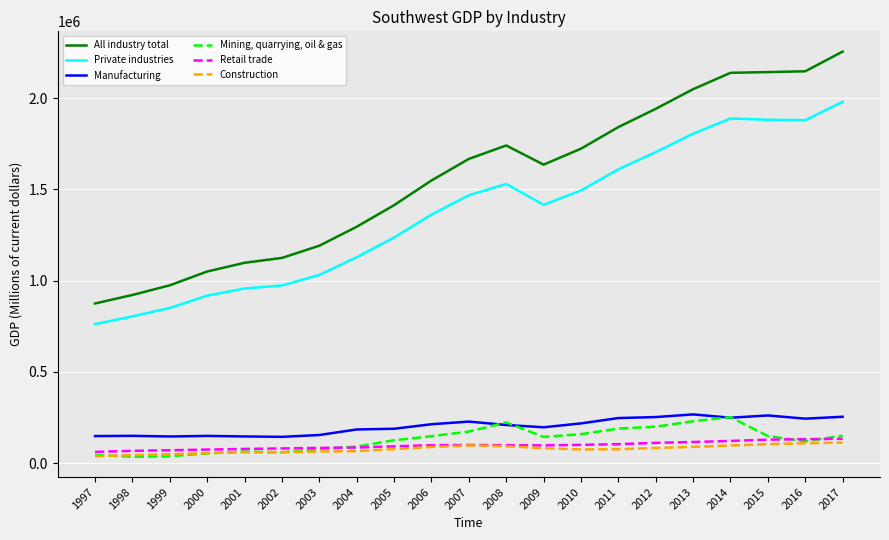

The value of All industry total at 2006 is 1548035.3. True or false?

True